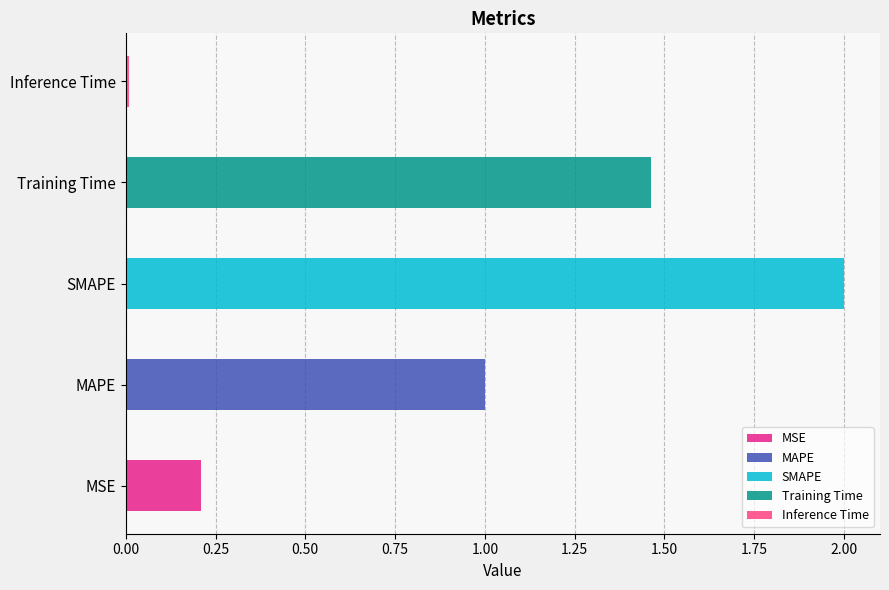

Rank the categories by value from highest to lowest.

SMAPE, Training Time, MAPE, MSE, Inference Time